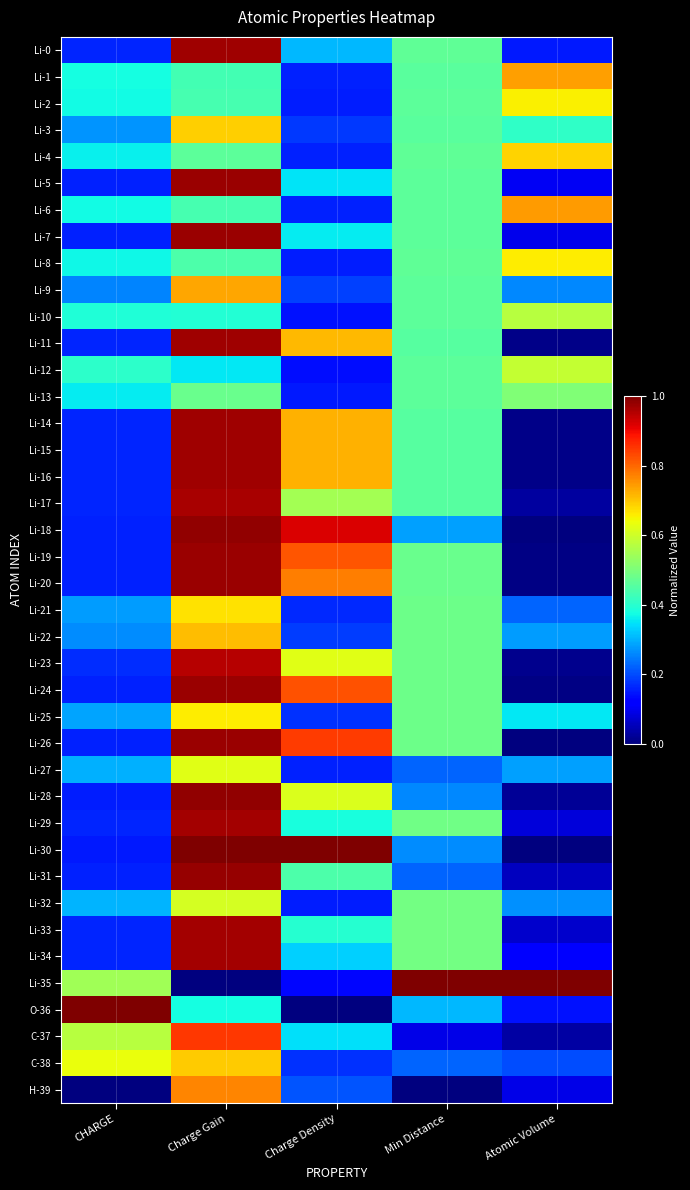

Which series has the widest spread of values?

Li-30